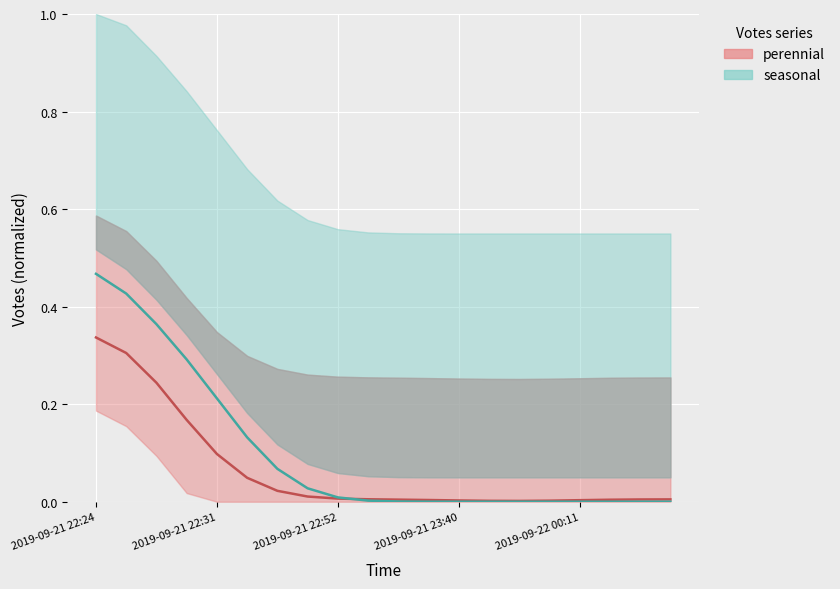

What are all the series names shown in the legend?

perennial, seasonal